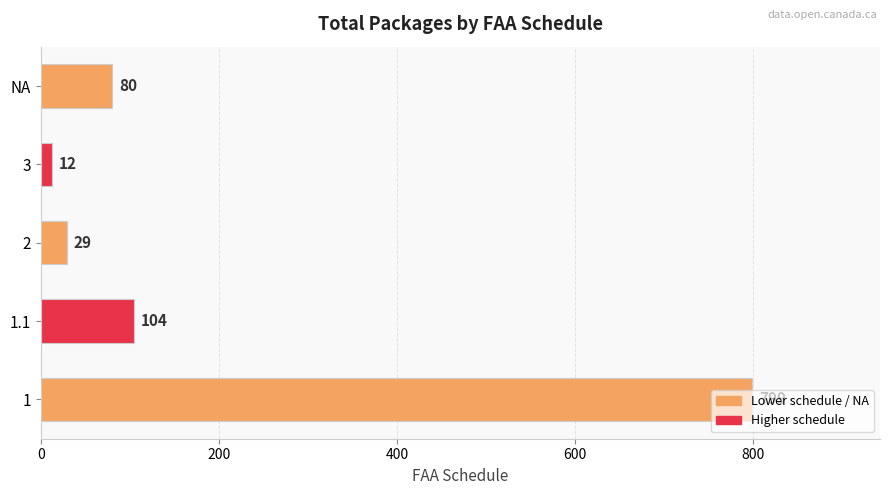

What is the minimum value shown in the chart?

12